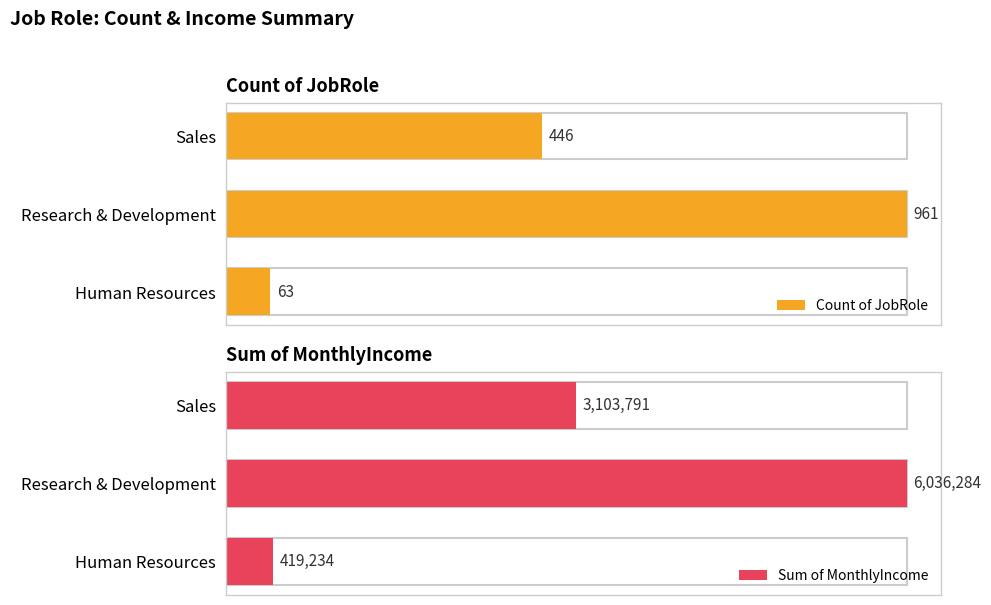

Read the Sum of MonthlyIncome value at Human Resources, to the nearest 100.

419200